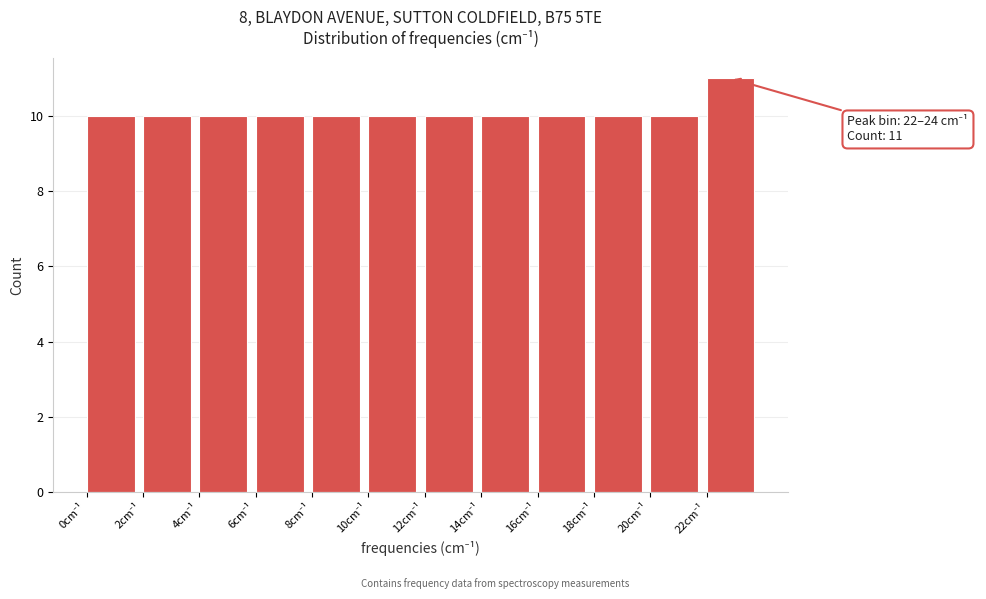

Which range on the x-axis has the tallest bar?

22 to 24